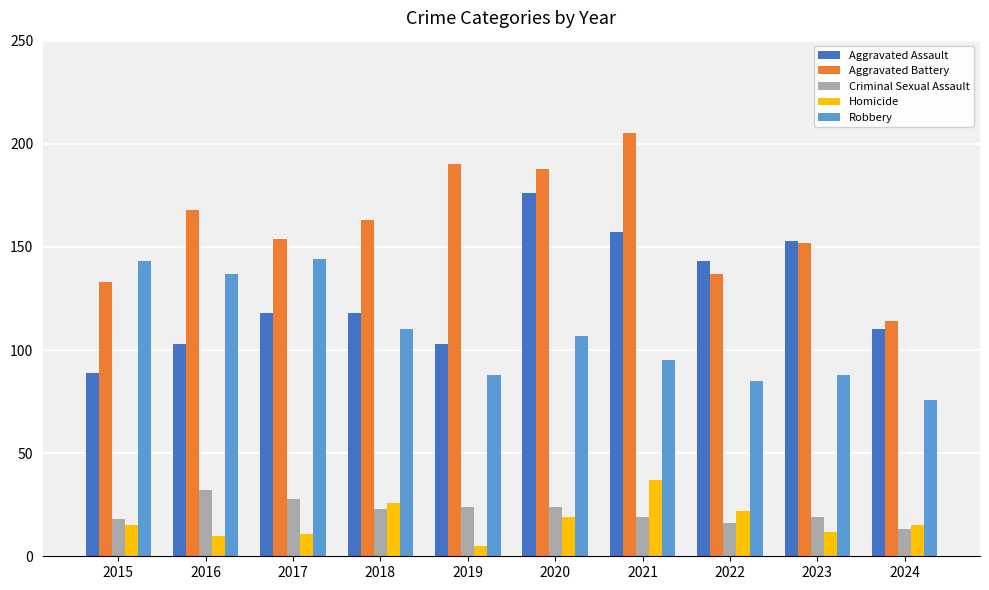

At 2015, list the series in order from largest to smallest.

Robbery, Aggravated Battery, Aggravated Assault, Criminal Sexual Assault, Homicide